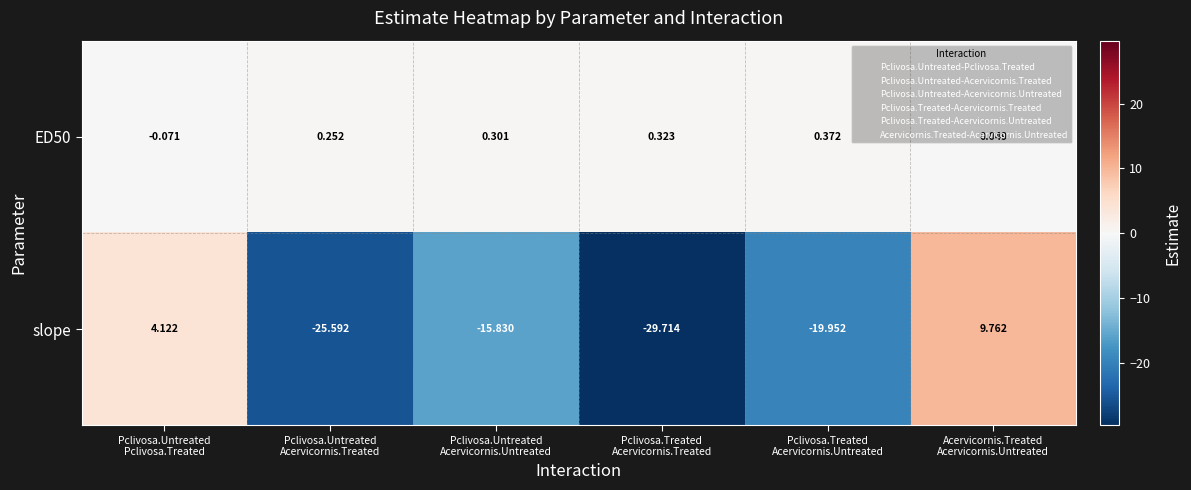

Which series has the widest spread of values?

slope